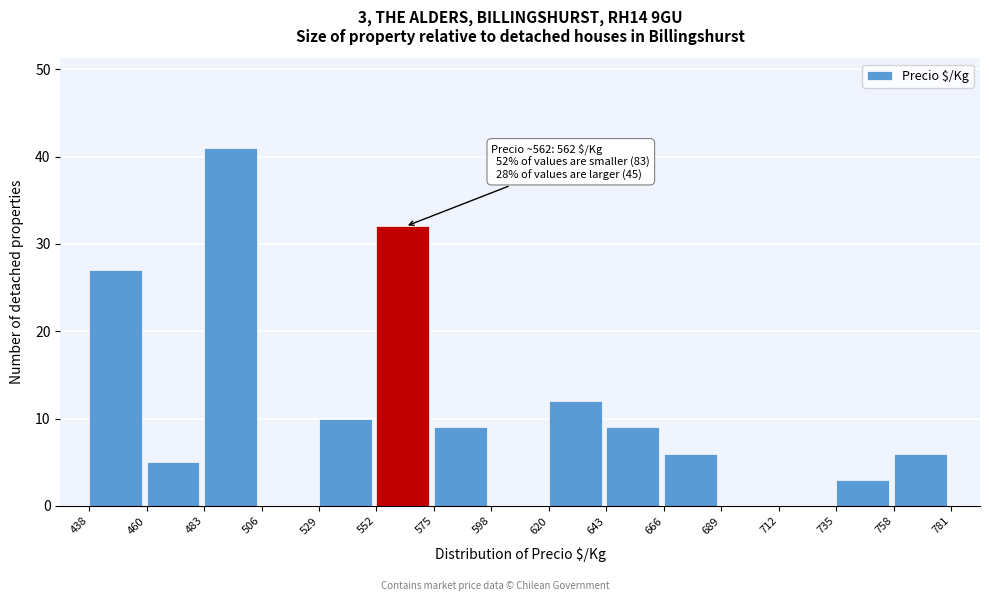

Over which range of the x-axis is the bar tallest?

483 to 506